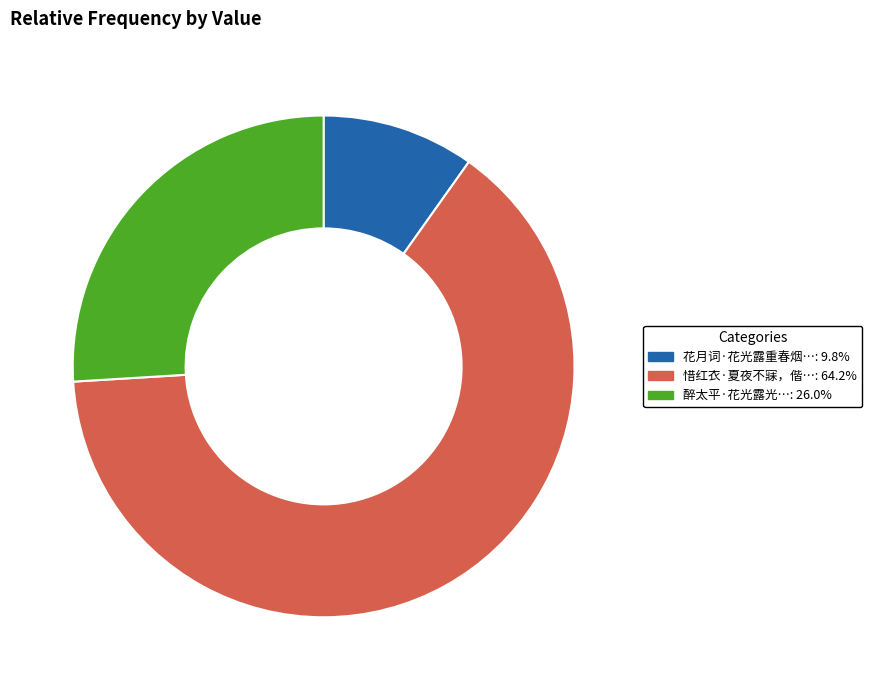

Is there a majority slice in this chart?

Yes